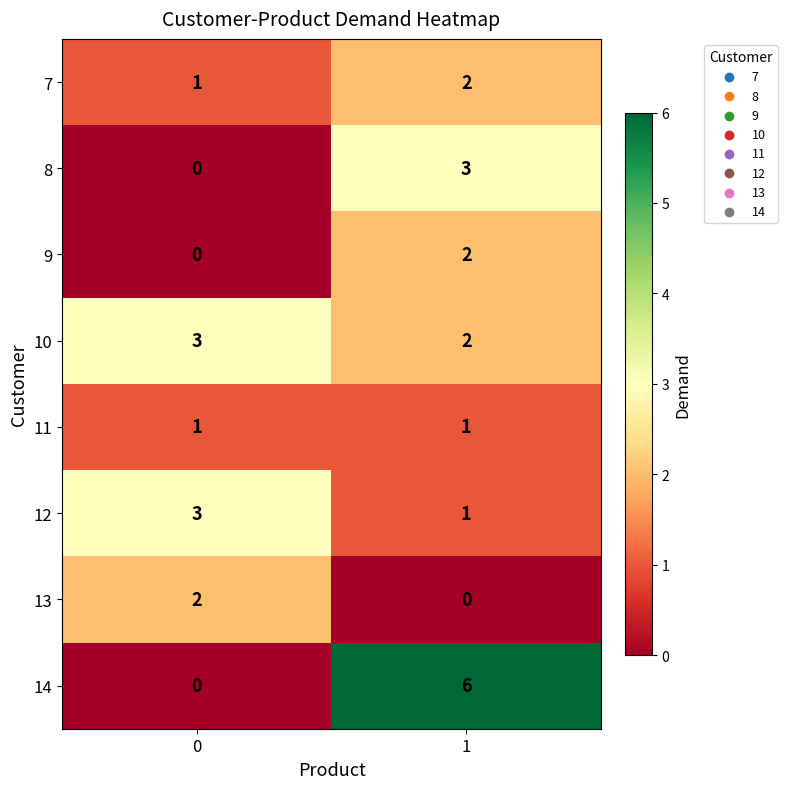

Which series has the largest range (max minus min)?

14